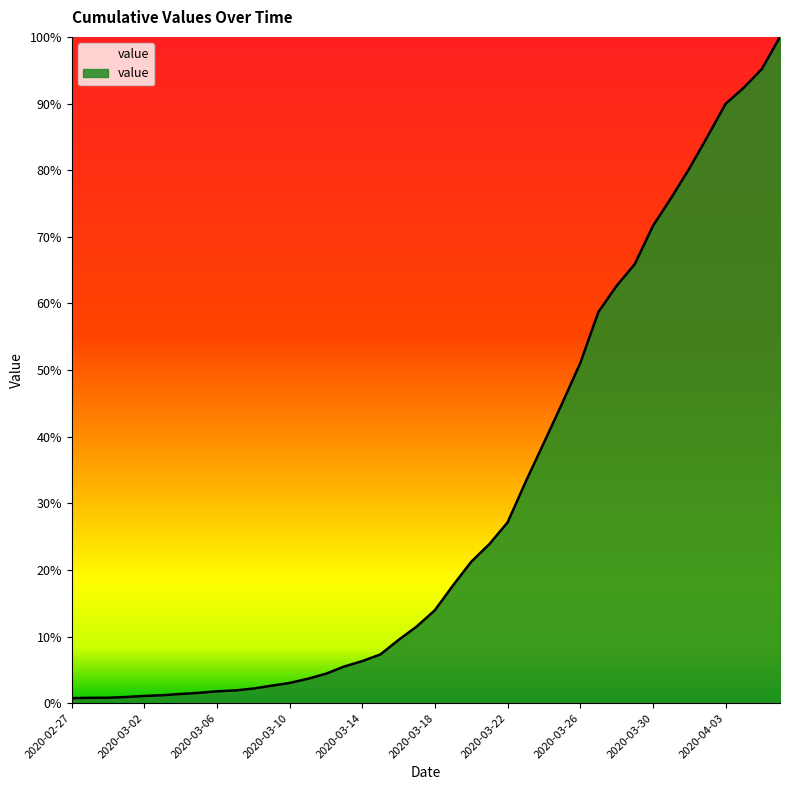

What is the maximum value shown in the chart?

100.0